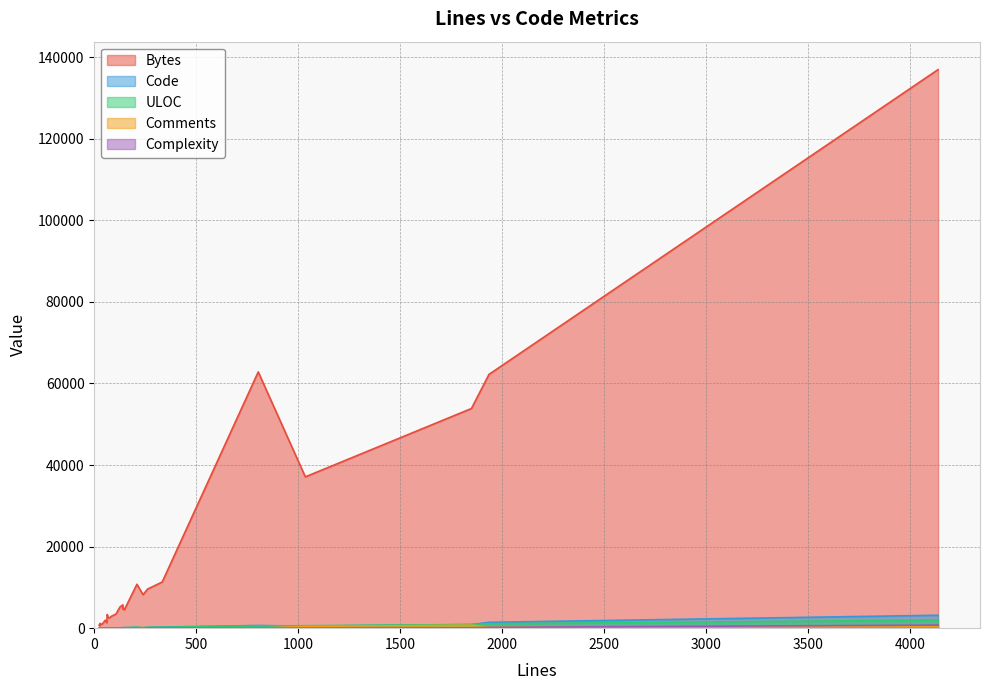

True or false: ULOC and Comments cross at least once.

True